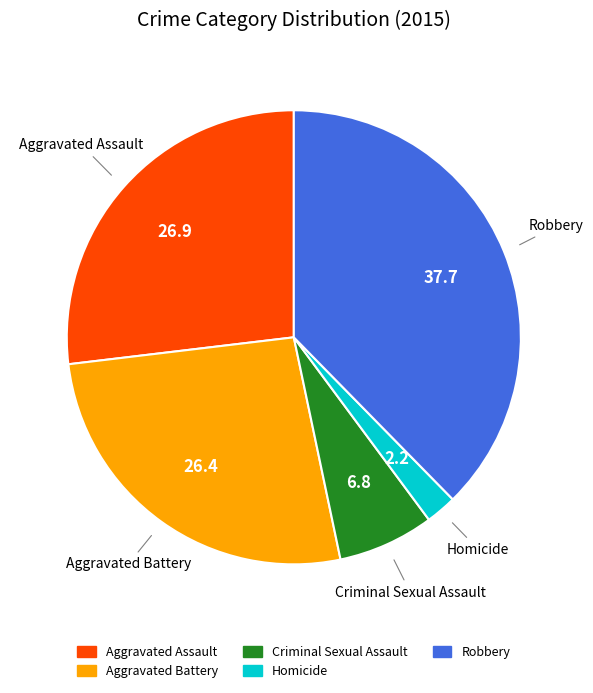

Which slice is the largest?

Robbery